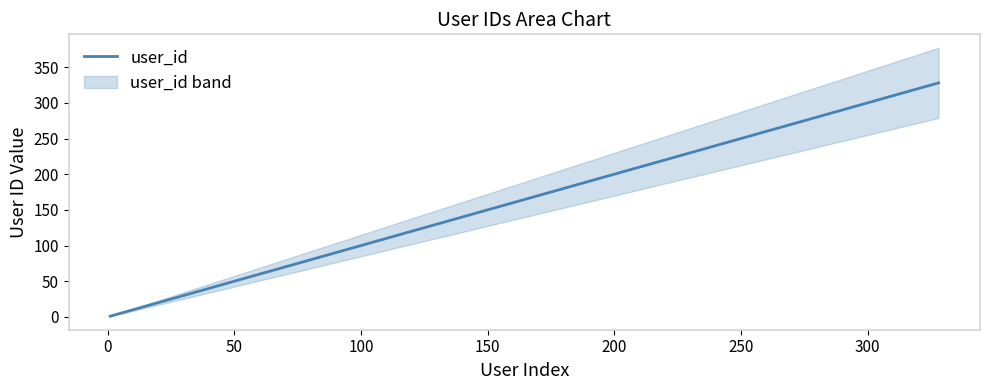

True or false: user_id has more than 1 points higher than both neighbors.

False